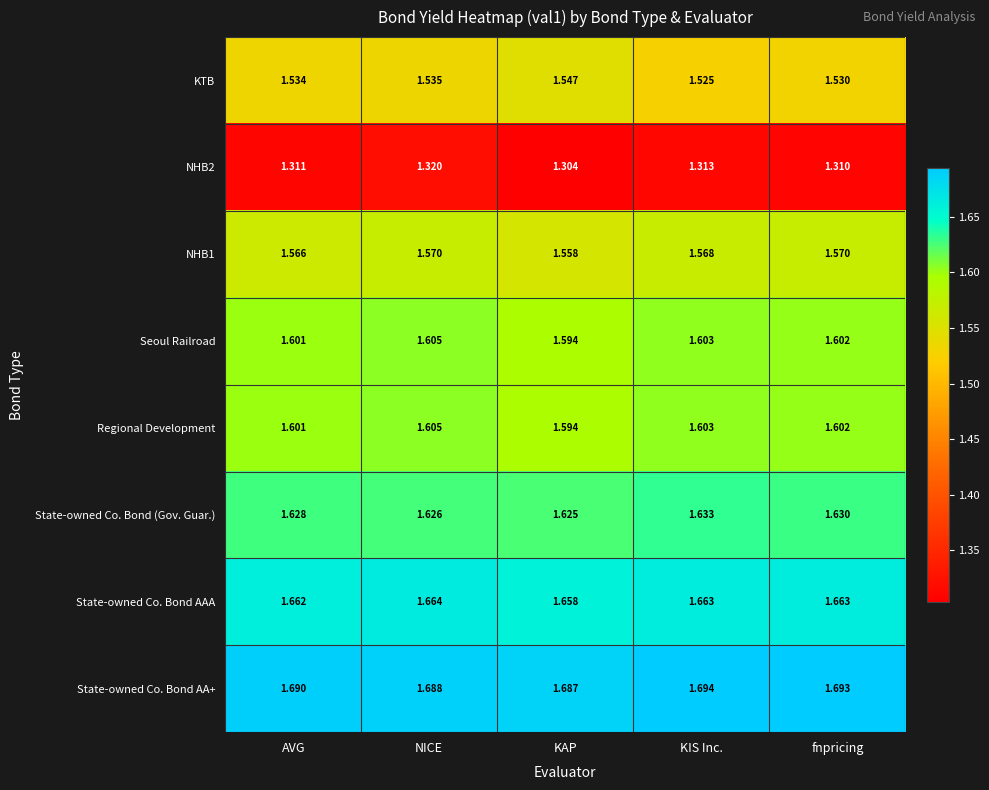

Which series has the largest total across all categories?

State-owned Co. Bond AA+